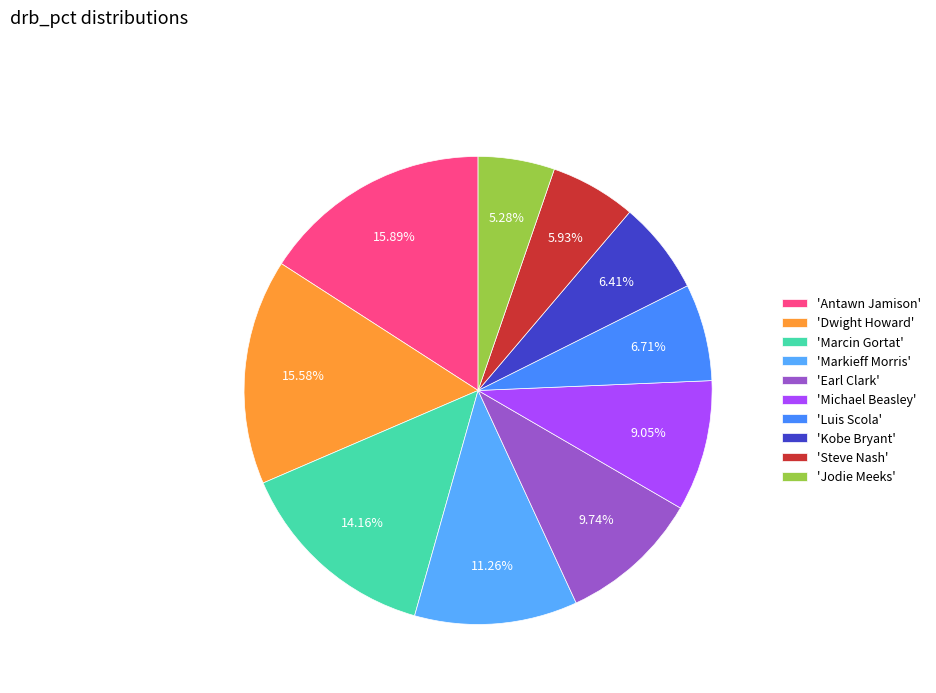

Is there any slice that represents more than half of the pie?

No